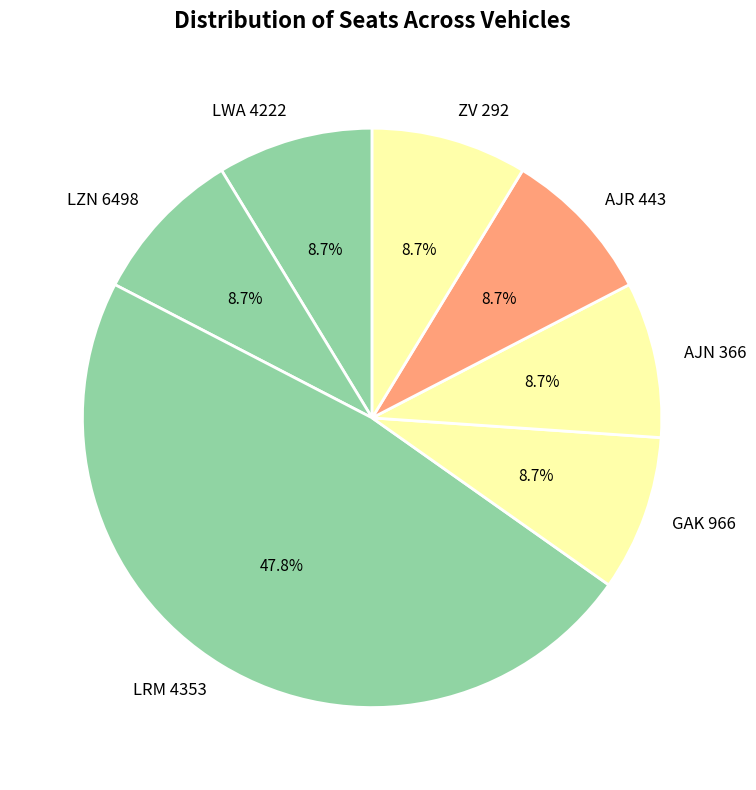

Is there a majority slice in this chart?

No